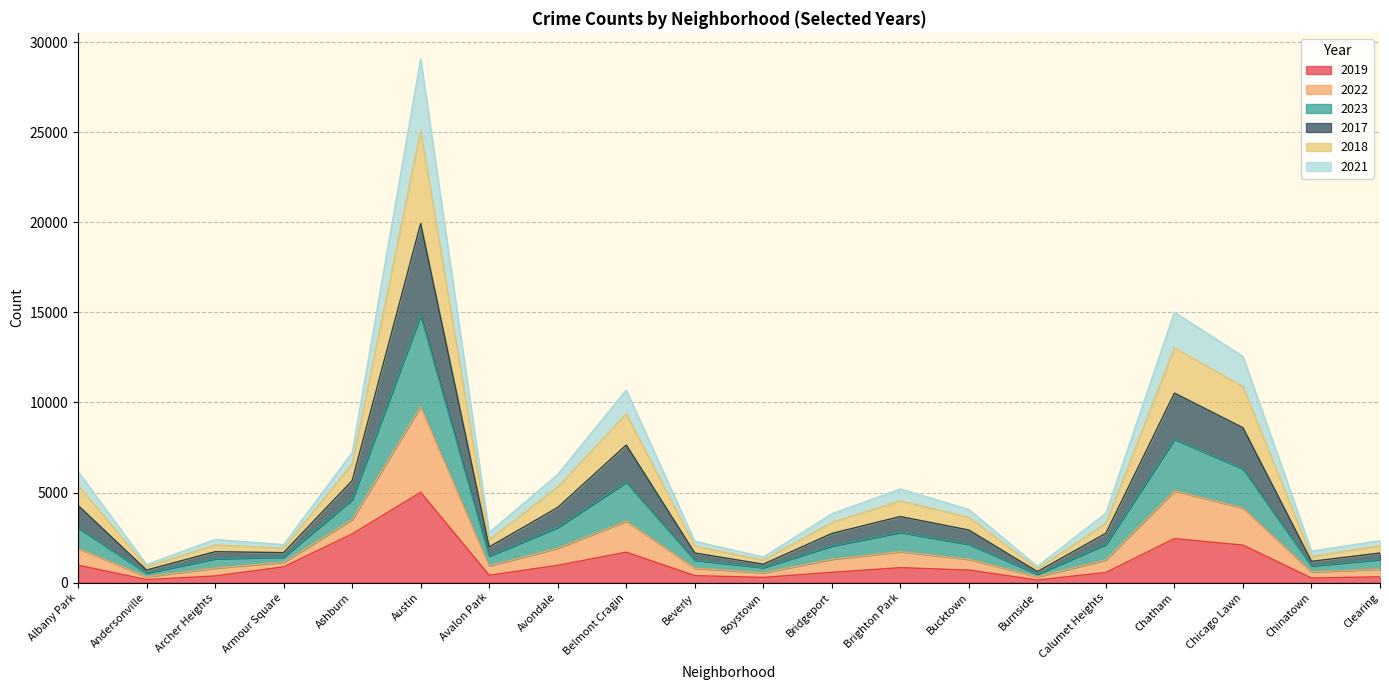

At which category is the sum across all series the highest?

Austin